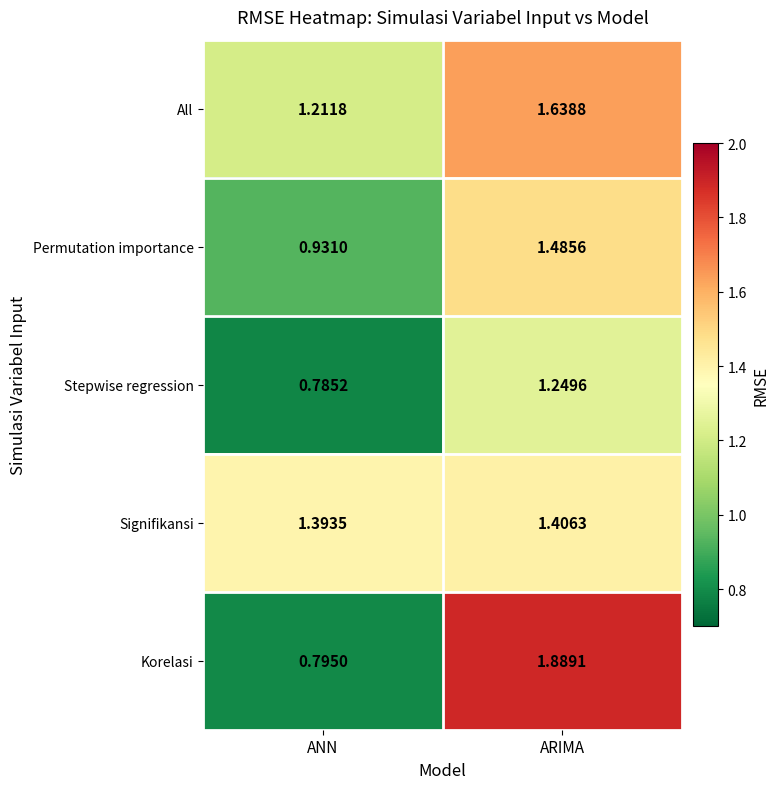

Which series changed the most between ANN and ARIMA?

Korelasi